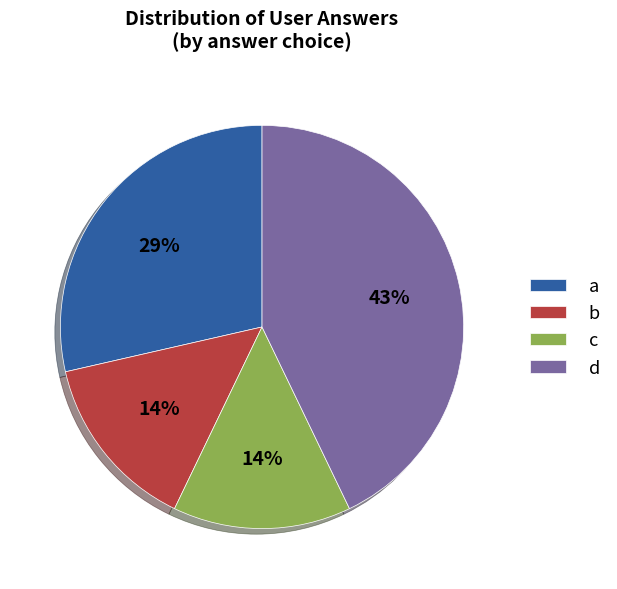

Is it true that c is 1% of the pie?

False